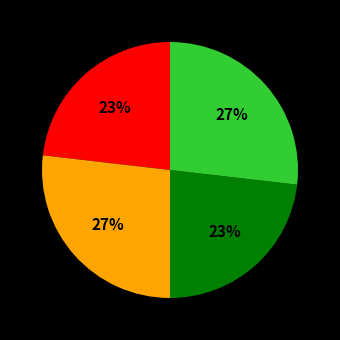

To the nearest percent, what is the difference between the largest and smallest slice percentages?

4%